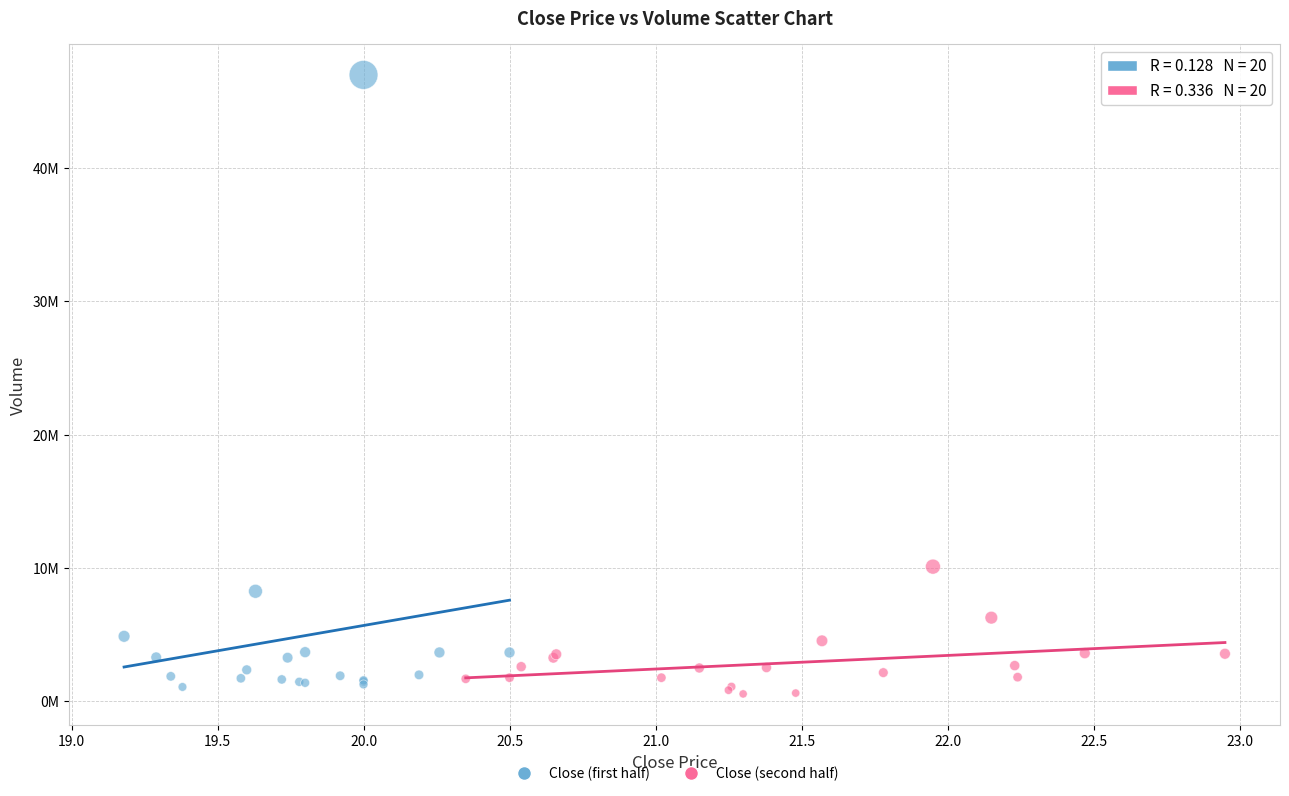

What are all the series names shown in the legend?

Close (first half), Close (second half)